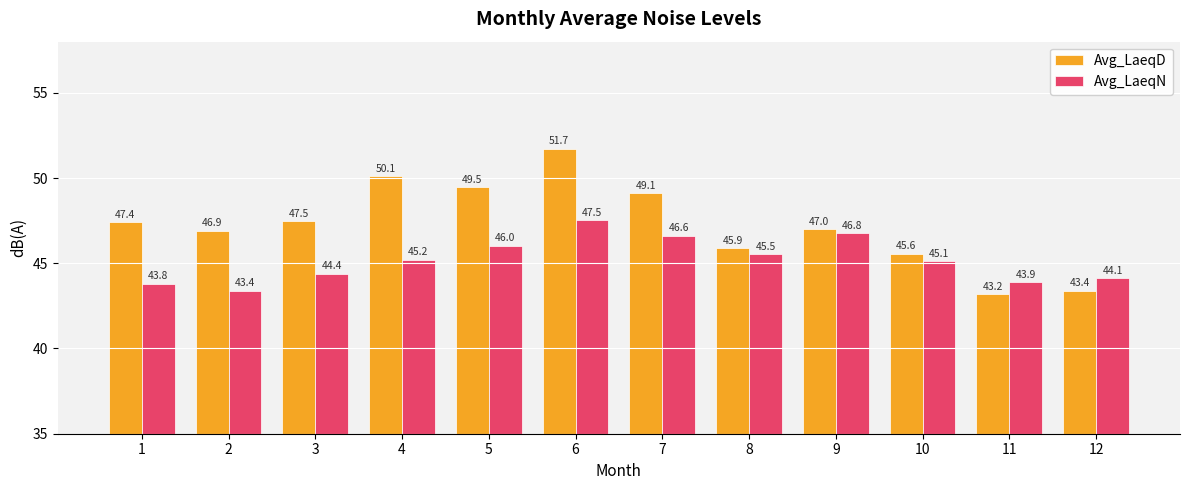

What value does the Avg_LaeqD series have at 7?

49.1